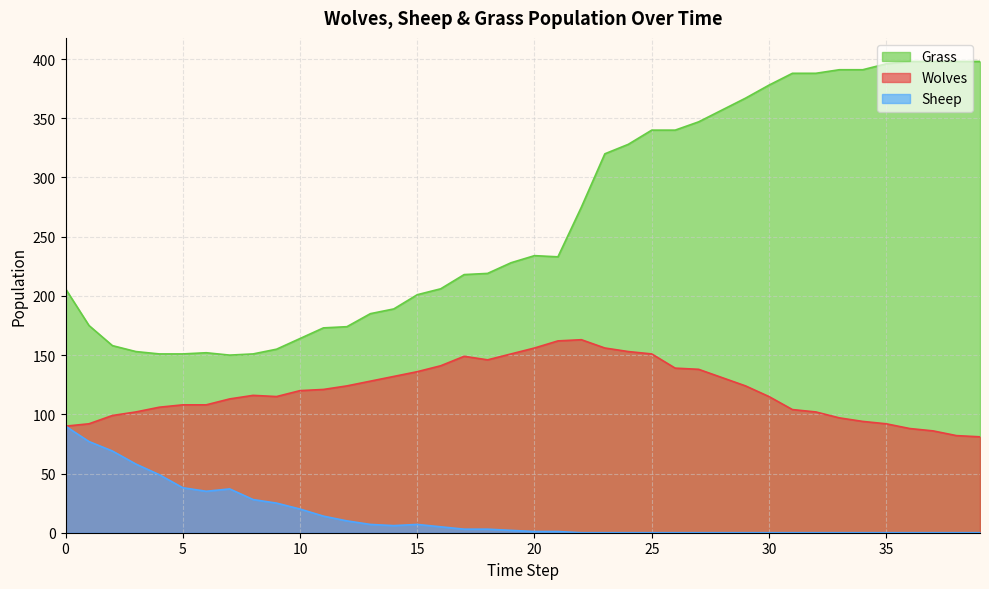

What is the value of the Wolves point at the 10th from the left?

115